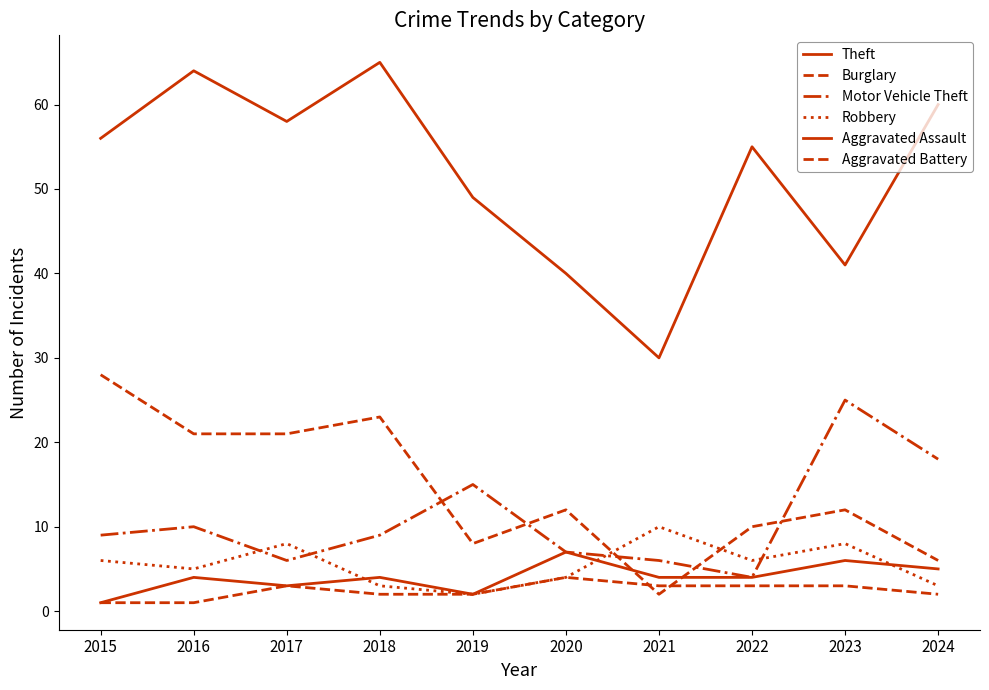

Rank the categories by Aggravated Battery value from highest to lowest.

2020, 2017, 2021, 2022, 2023, 2018, 2019, 2024, 2015, 2016